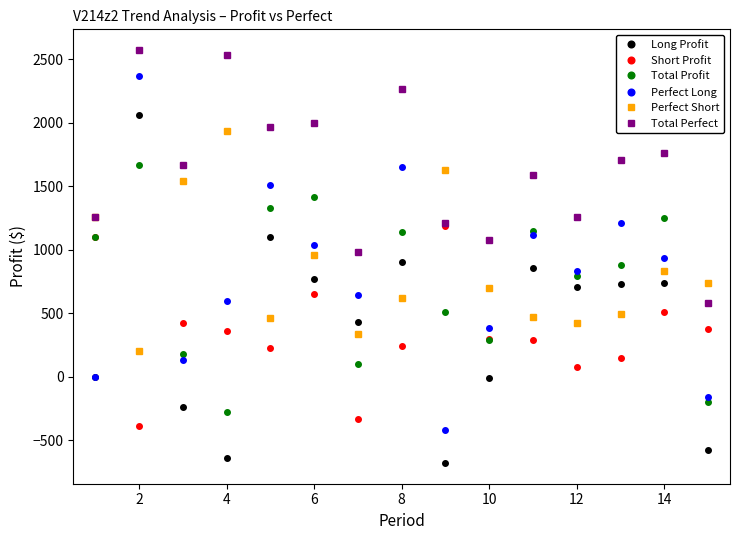

In Perfect Short, how many points are lower than both neighbors (excluding endpoints)?

4